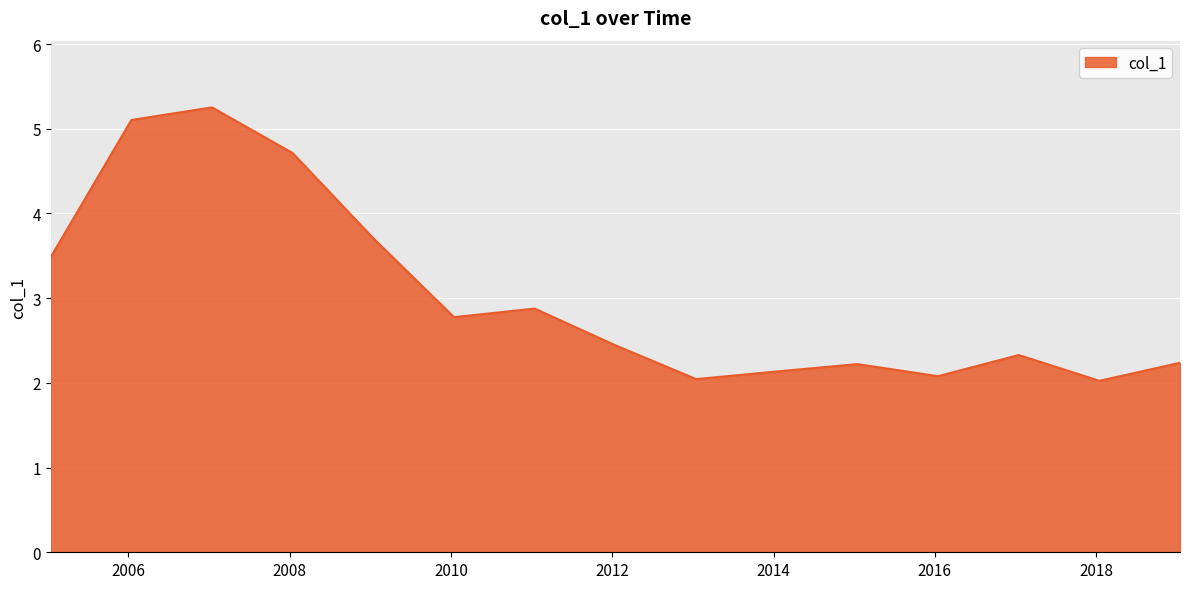

What is the maximum value shown in the chart?

5.3